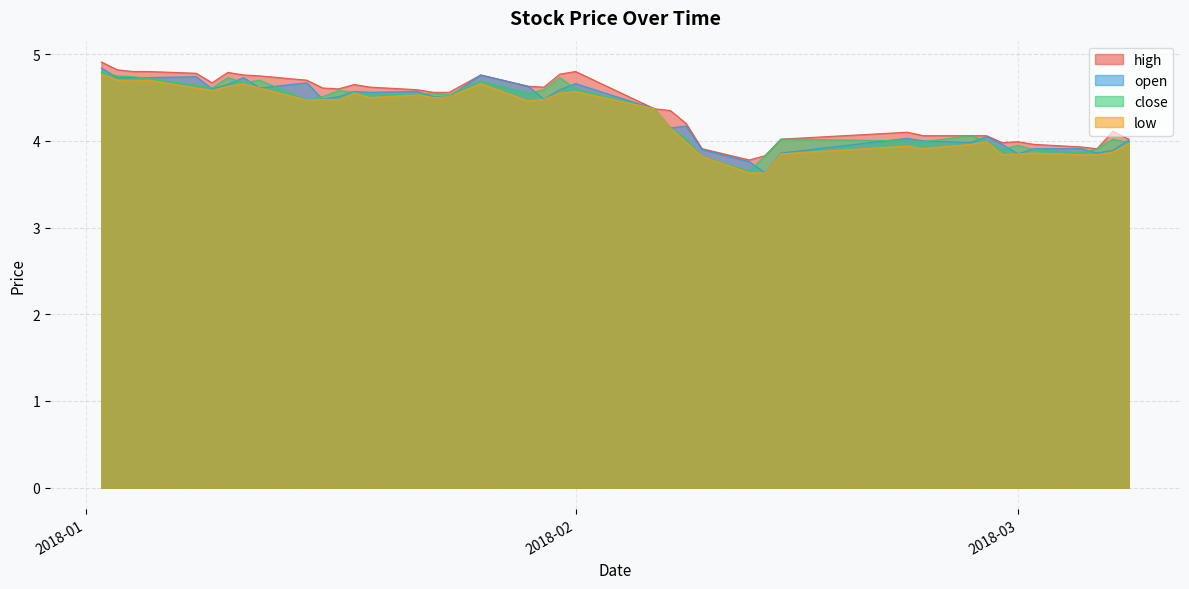

Which series has the largest total across all categories?

high